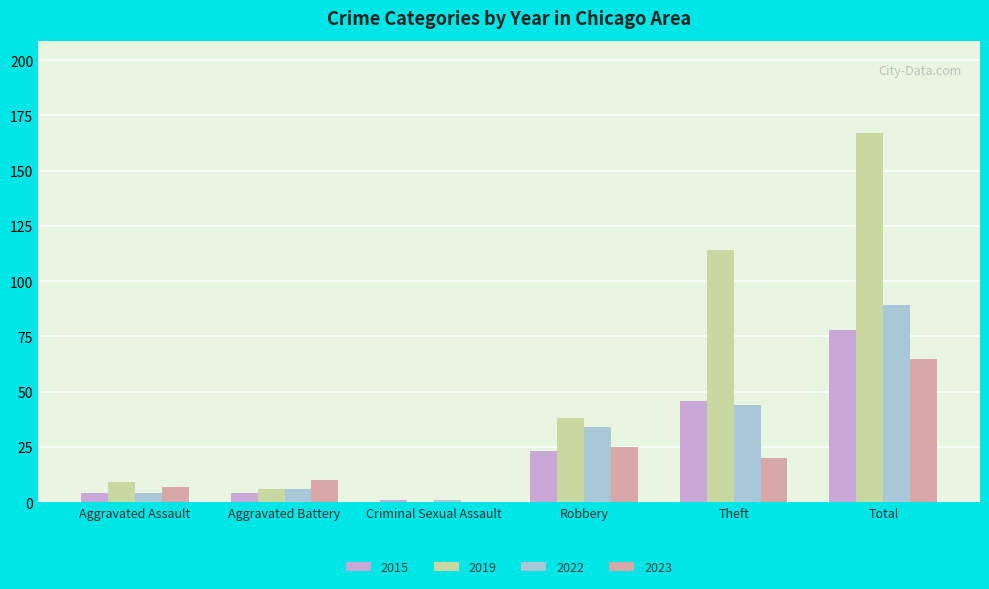

At which label is 2019 closest to 83?

Theft